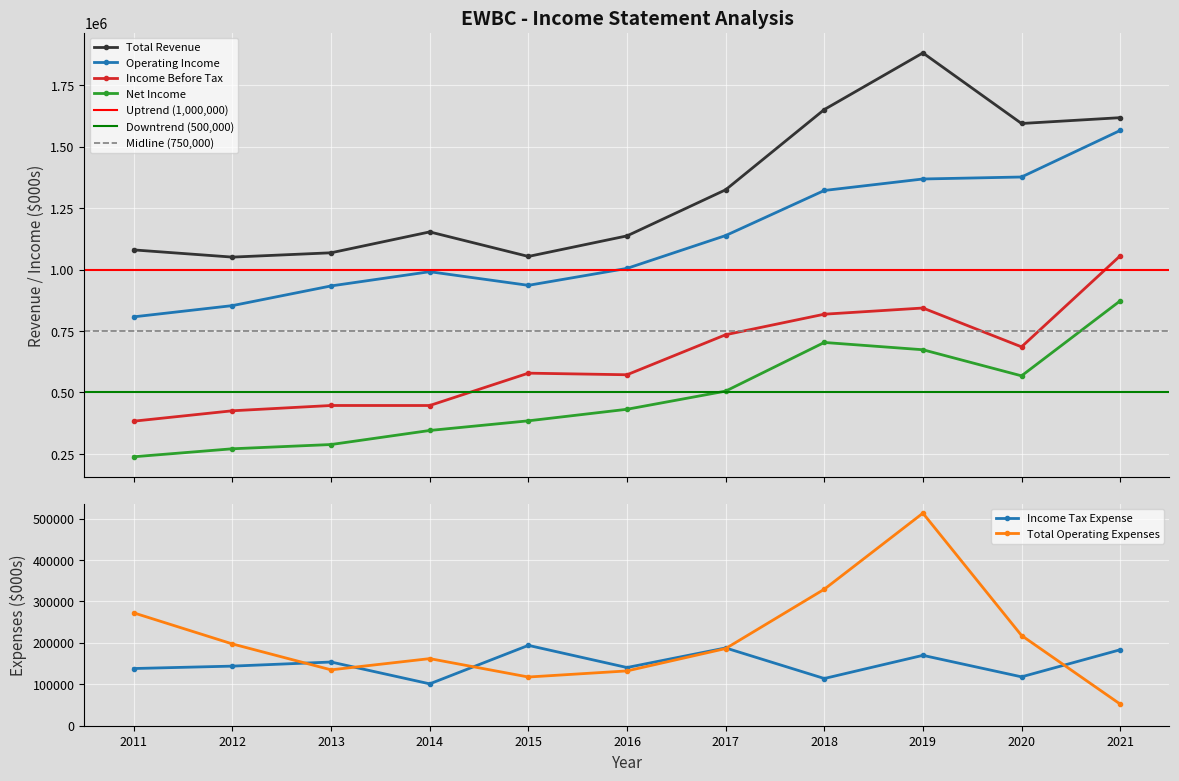

True or false: Operating Income has more than 2 interior local peaks.

False